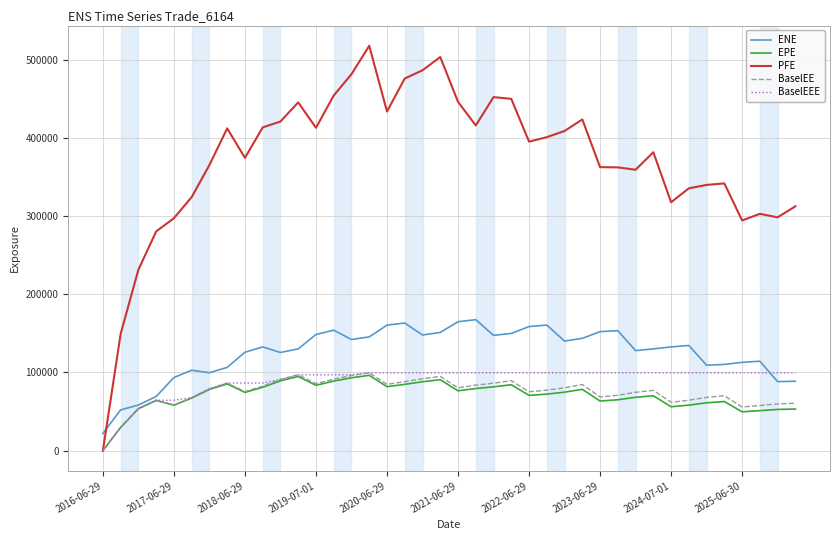

How many series are shown in this chart?

5